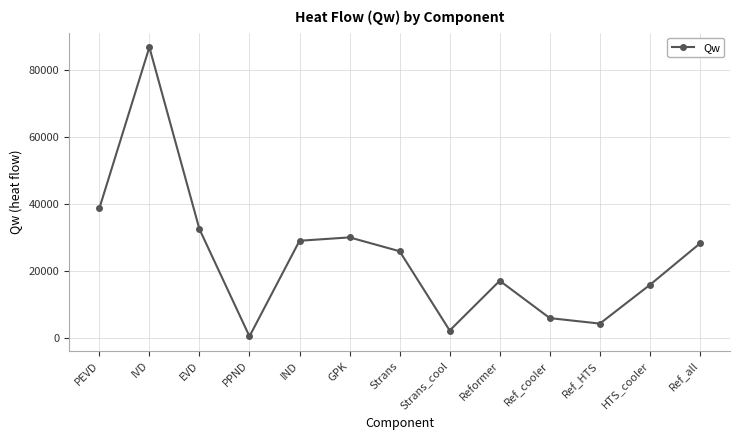

What is the difference between the maximum and minimum values?

86377.6